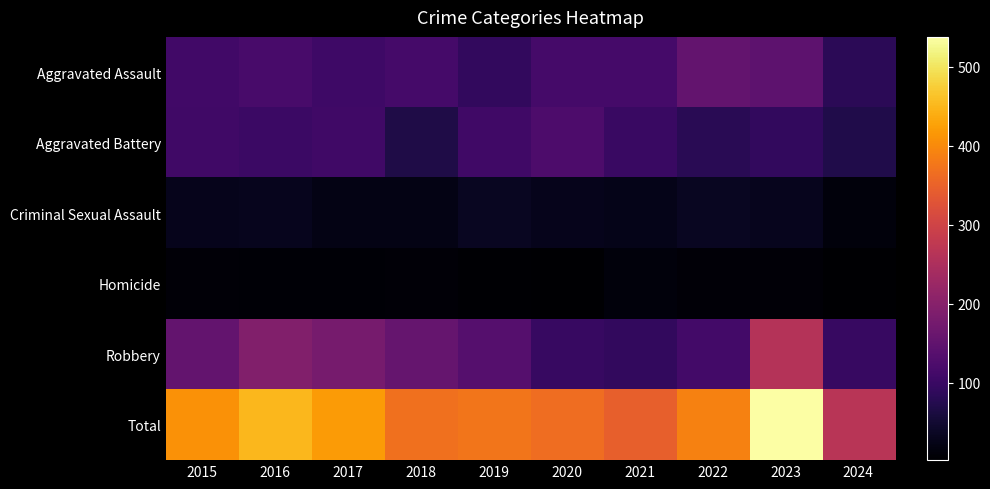

At how many categories does at least one series exceed 478?

1